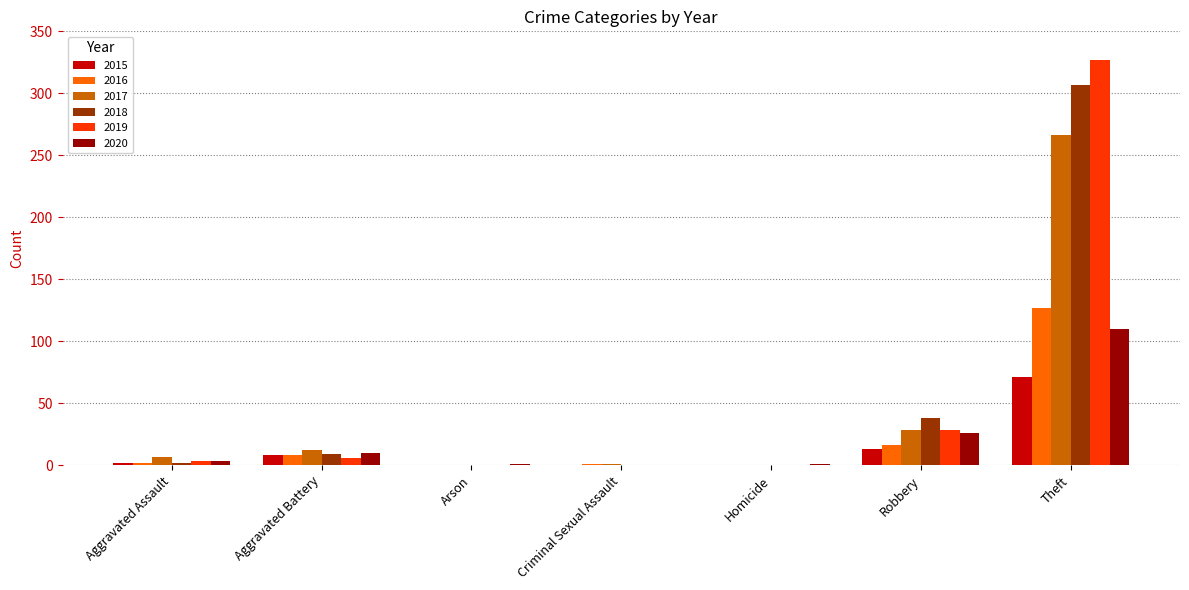

What is the difference between the 2018 values at Criminal Sexual Assault and Theft?

307